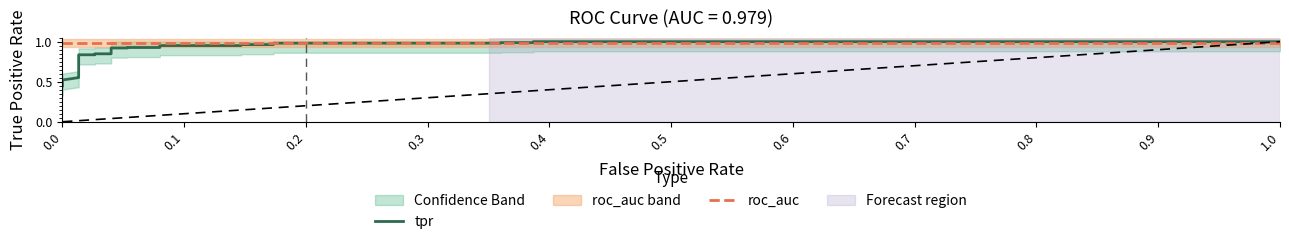

After their last crossing, which series has the higher values: tpr or roc_auc?

tpr